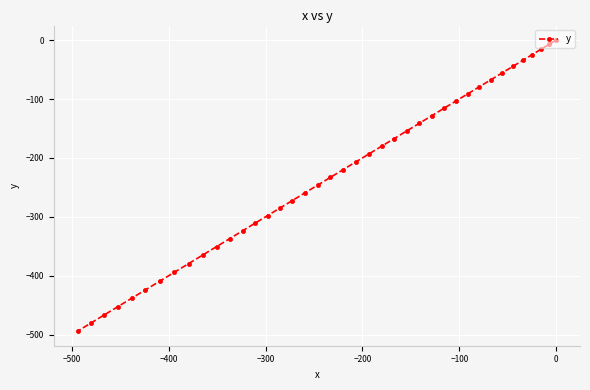

How many lines are shown in the chart?

1